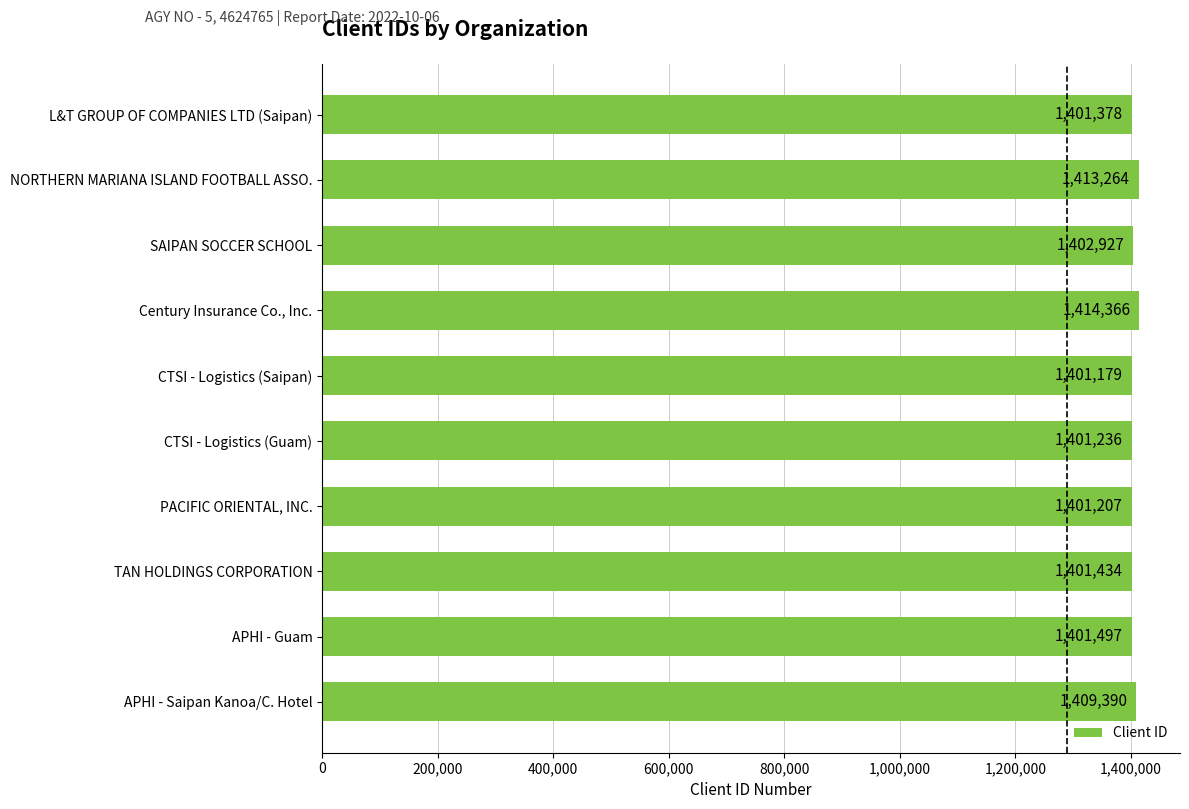

What is the label of the 7th bar from the bottom?

Century Insurance Co., Inc.